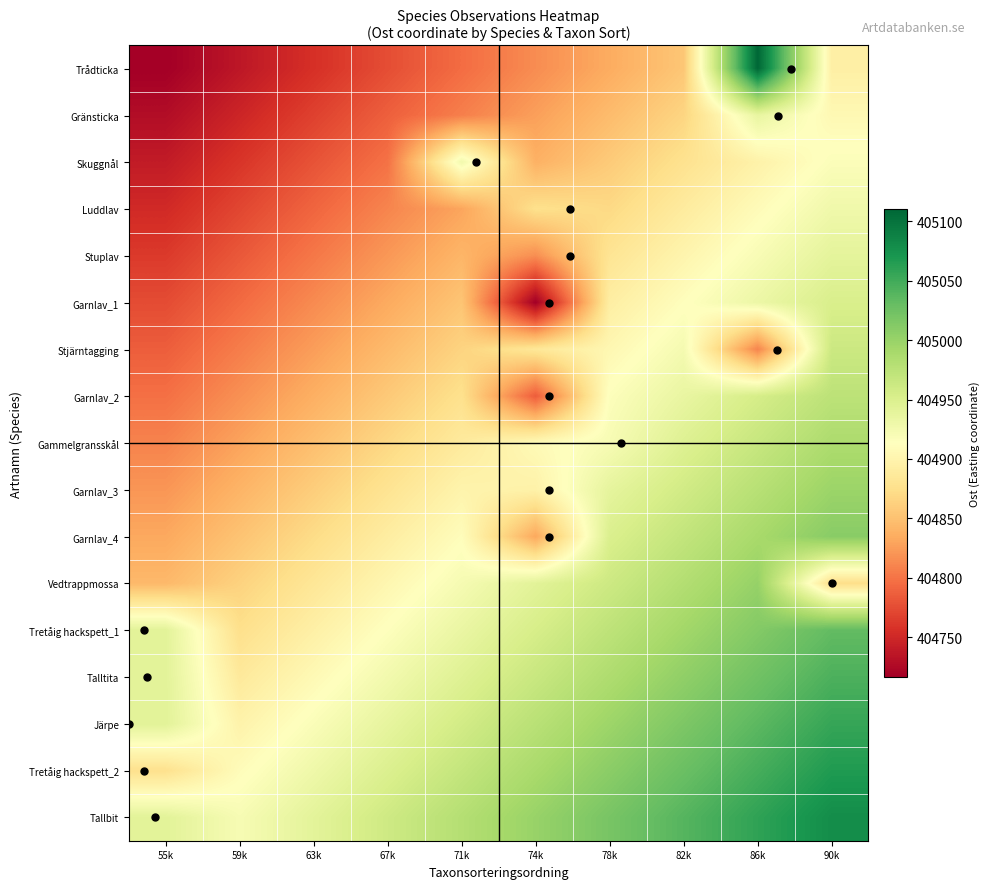

Reading right to left, transcribe all the data shown in this chart.

Trådticka: 90k=404893.7	86k=405110.0	82k=404854.4	78k=404834.7	74k=404815.1	71k=404795.4	67k=404775.7	63k=404756.1	59k=404736.4	55k=404716.8
Gränsticka: 90k=404905.3	86k=404936.0	82k=404865.9	78k=404846.3	74k=404826.6	71k=404807.0	67k=404787.3	63k=404767.6	59k=404748.0	55k=404728.3
Skuggnål: 90k=404916.8	86k=404897.2	82k=404877.5	78k=404857.9	74k=404838.2	71k=404927.1	67k=404798.9	63k=404779.2	59k=404759.6	55k=404739.9
Luddlav: 90k=404928.4	86k=404908.7	82k=404889.1	78k=404869.4	74k=404876.0	71k=404830.1	67k=404810.4	63k=404790.8	59k=404771.1	55k=404751.5
Stuplav: 90k=404940.0	86k=404920.3	82k=404900.6	78k=404881.0	74k=404816.1	71k=404841.7	67k=404822.0	63k=404802.3	59k=404782.7	55k=404763.0
Garnlav_1: 90k=404951.5	86k=404931.9	82k=404912.2	78k=404892.5	74k=404716.8	71k=404853.2	67k=404833.6	63k=404813.9	59k=404794.2	55k=404774.6
Stjärntagging: 90k=404963.1	86k=404809.9	82k=404923.8	78k=404904.1	74k=404884.5	71k=404864.8	67k=404845.1	63k=404825.5	59k=404805.8	55k=404786.2
Garnlav_2: 90k=404974.7	86k=404955.0	82k=404935.3	78k=404915.7	74k=404785.5	71k=404876.4	67k=404856.7	63k=404837.0	59k=404817.4	55k=404797.7
Gammelgransskål: 90k=404986.2	86k=404966.6	82k=404946.9	78k=404921.4	74k=404907.6	71k=404887.9	67k=404868.3	63k=404848.6	59k=404828.9	55k=404809.3
Garnlav_3: 90k=404997.8	86k=404978.1	82k=404958.5	78k=404938.8	74k=404897.0	71k=404899.5	67k=404879.8	63k=404860.2	59k=404840.5	55k=404820.8
Garnlav_4: 90k=405009.4	86k=404989.7	82k=404970.0	78k=404950.4	74k=404832.1	71k=404911.1	67k=404891.4	63k=404871.7	59k=404852.1	55k=404832.4
Vedtrappmossa: 90k=404874.1	86k=405001.3	82k=404981.6	78k=404961.9	74k=404942.3	71k=404922.6	67k=404903.0	63k=404883.3	59k=404863.6	55k=404844.0
Tretåig hackspett_1: 90k=405032.5	86k=405012.8	82k=404993.2	78k=404973.5	74k=404953.8	71k=404934.2	67k=404914.5	63k=404894.9	59k=404875.2	55k=404942.2
Talltita: 90k=405044.0	86k=405024.4	82k=405004.7	78k=404985.1	74k=404965.4	71k=404945.7	67k=404926.1	63k=404906.4	59k=404886.8	55k=404942.2
Järpe: 90k=405055.6	86k=405036.0	82k=405016.3	78k=404996.6	74k=404977.0	71k=404957.3	67k=404937.7	63k=404918.0	59k=404898.3	55k=404942.2
Tretåig hackspett_2: 90k=405067.2	86k=405047.5	82k=405027.9	78k=405008.2	74k=404988.5	71k=404968.9	67k=404949.2	63k=404929.6	59k=404909.9	55k=404876.7
Tallbit: 90k=405078.7	86k=405059.1	82k=405039.4	78k=405019.8	74k=405000.1	71k=404980.4	67k=404960.8	63k=404941.1	59k=404921.5	55k=404942.2